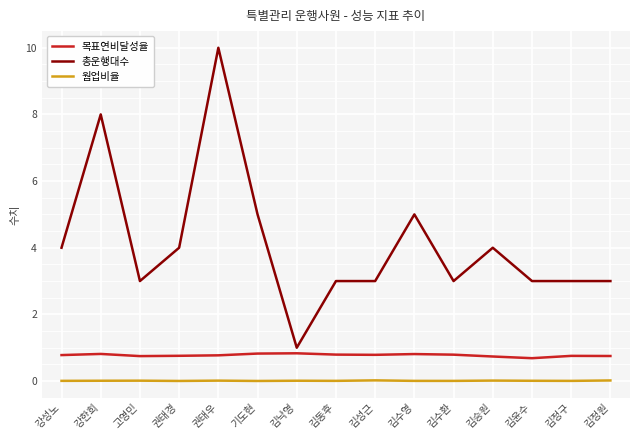

At which category does the chart reach its peak across all series?

권태우